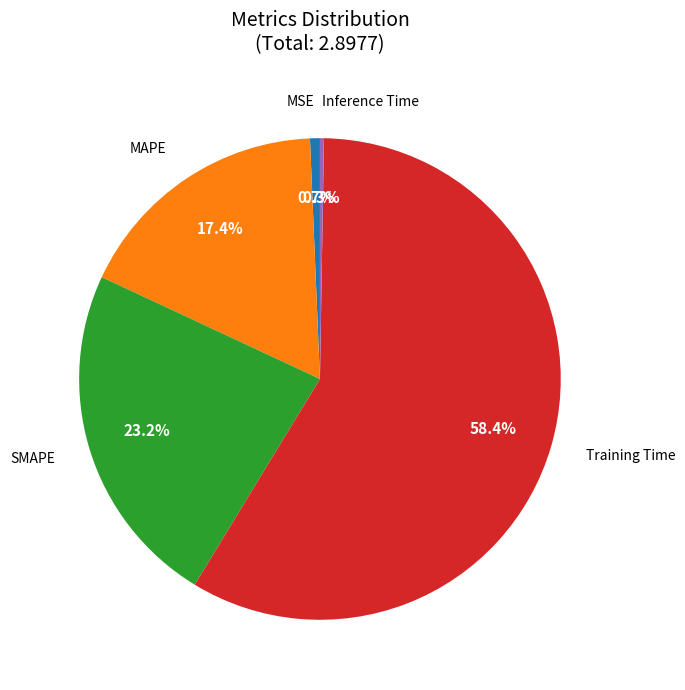

Is there any slice that represents more than half of the pie?

Yes